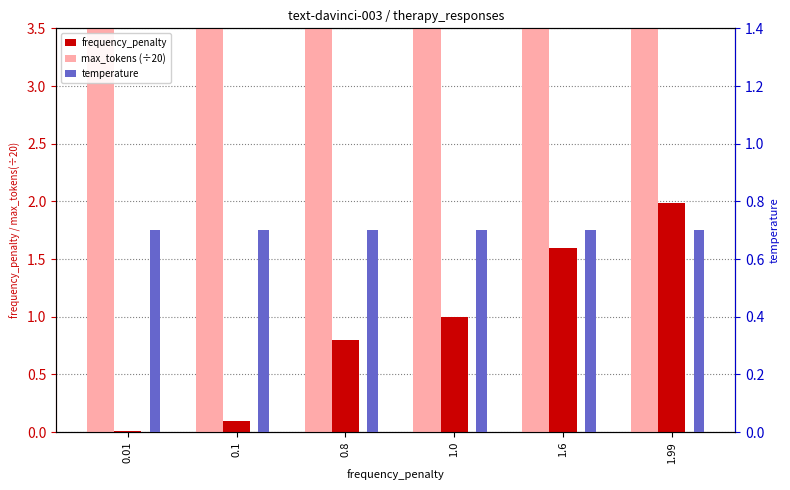

Which series has the largest range (max minus min)?

frequency_penalty